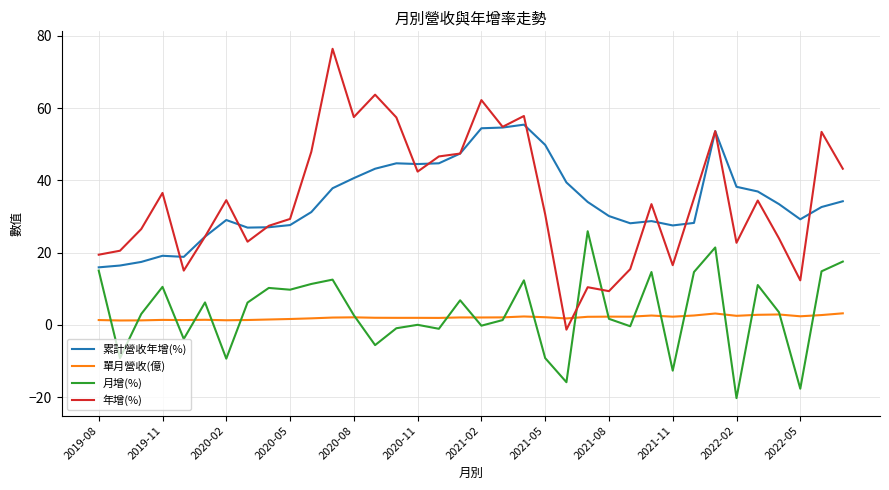

True or false: 累計營收年增(%) has more than 2 interior local peaks.

True